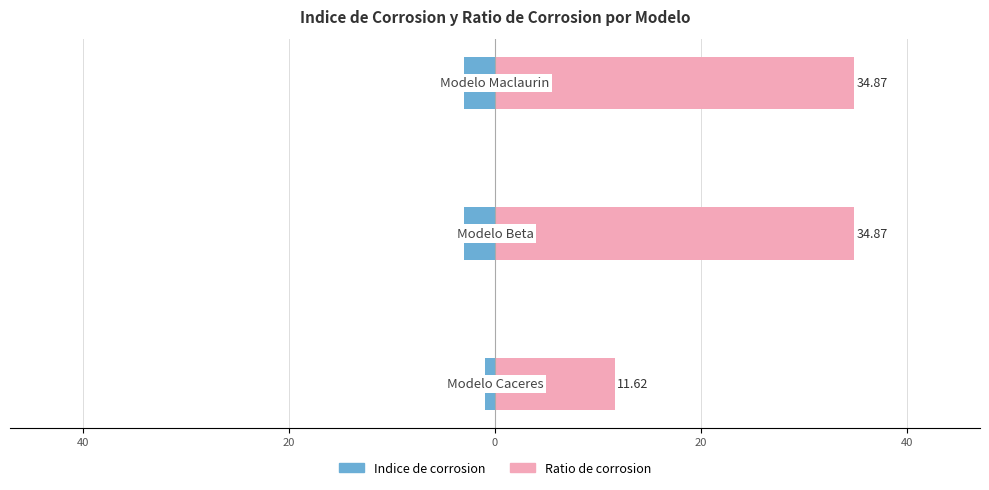

Rank the series at 60 from lowest to highest value.

Indice de corrosion, Ratio de corrosion